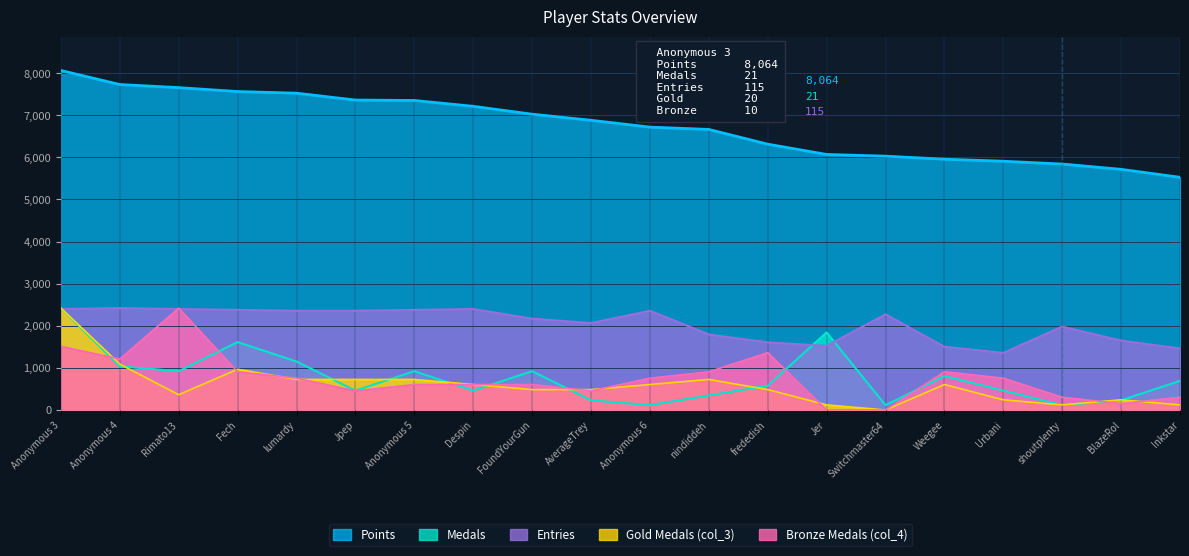

What is the difference between the Points values at FoundYourGun and Fech?

538.0